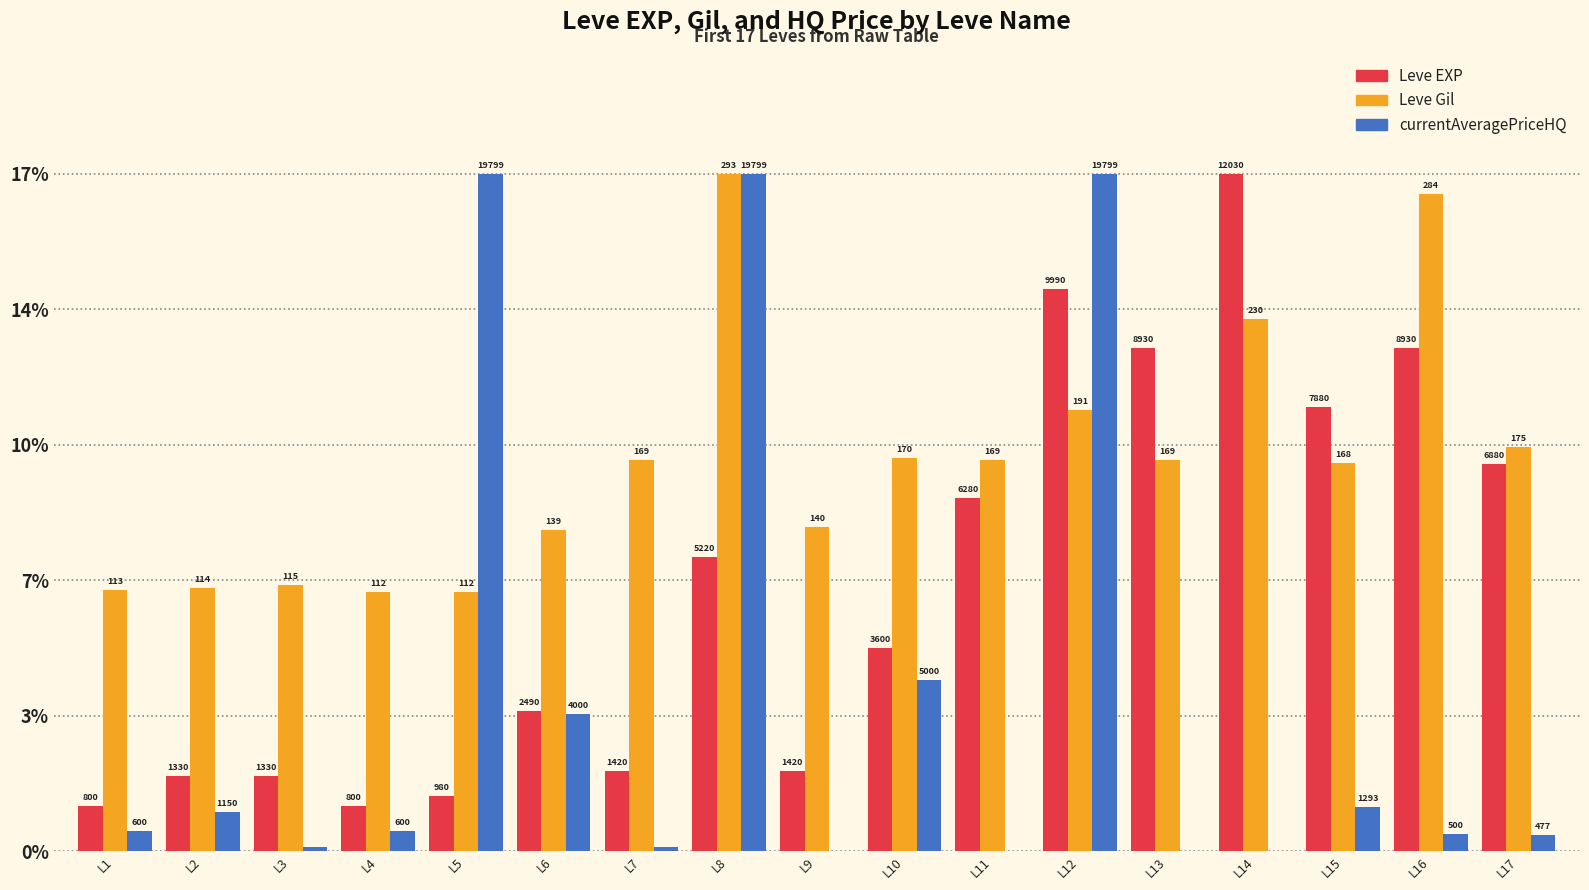

Where does the Leve Gil series first go above 9?

L7